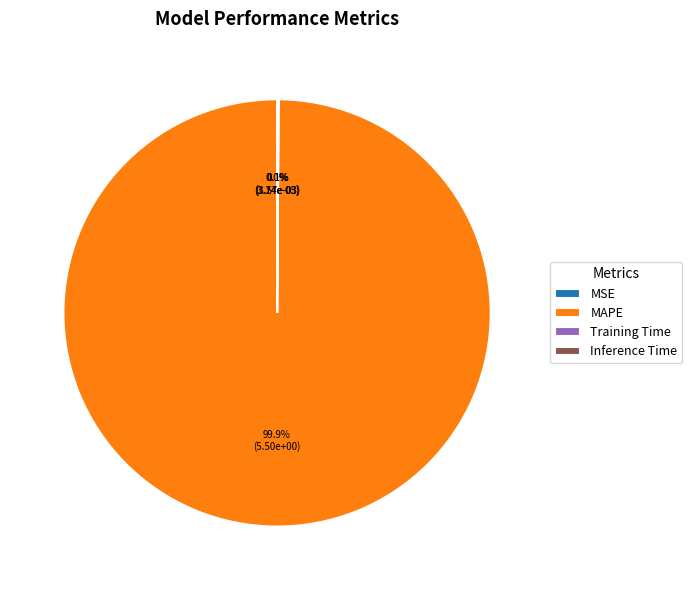

Which slice is the largest?

MAPE